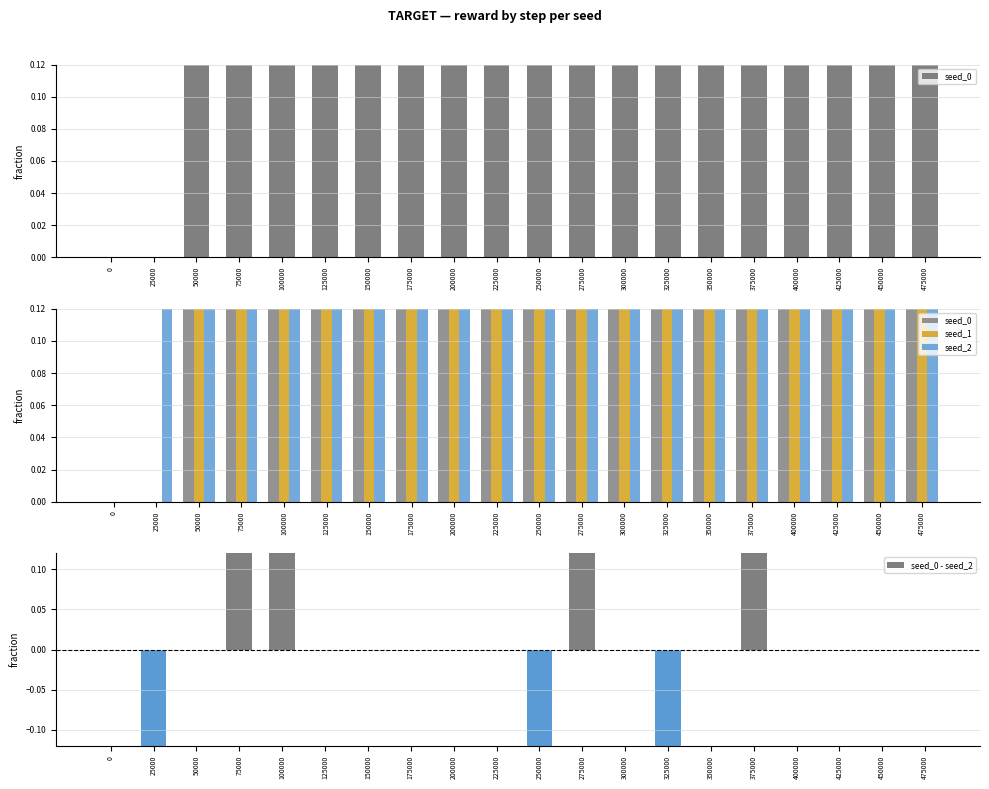

What is the difference between the second highest and second lowest values in the seed_2 series?

0.8